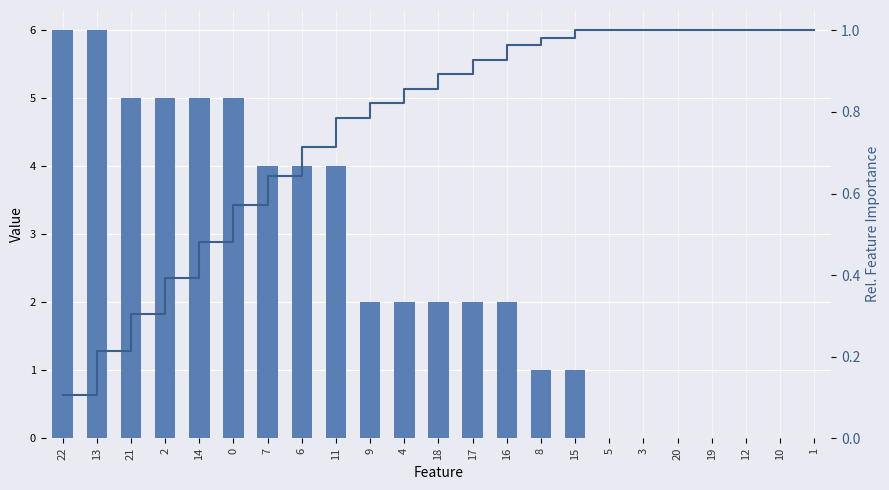

What is the sum of all col_0 values?

56.0